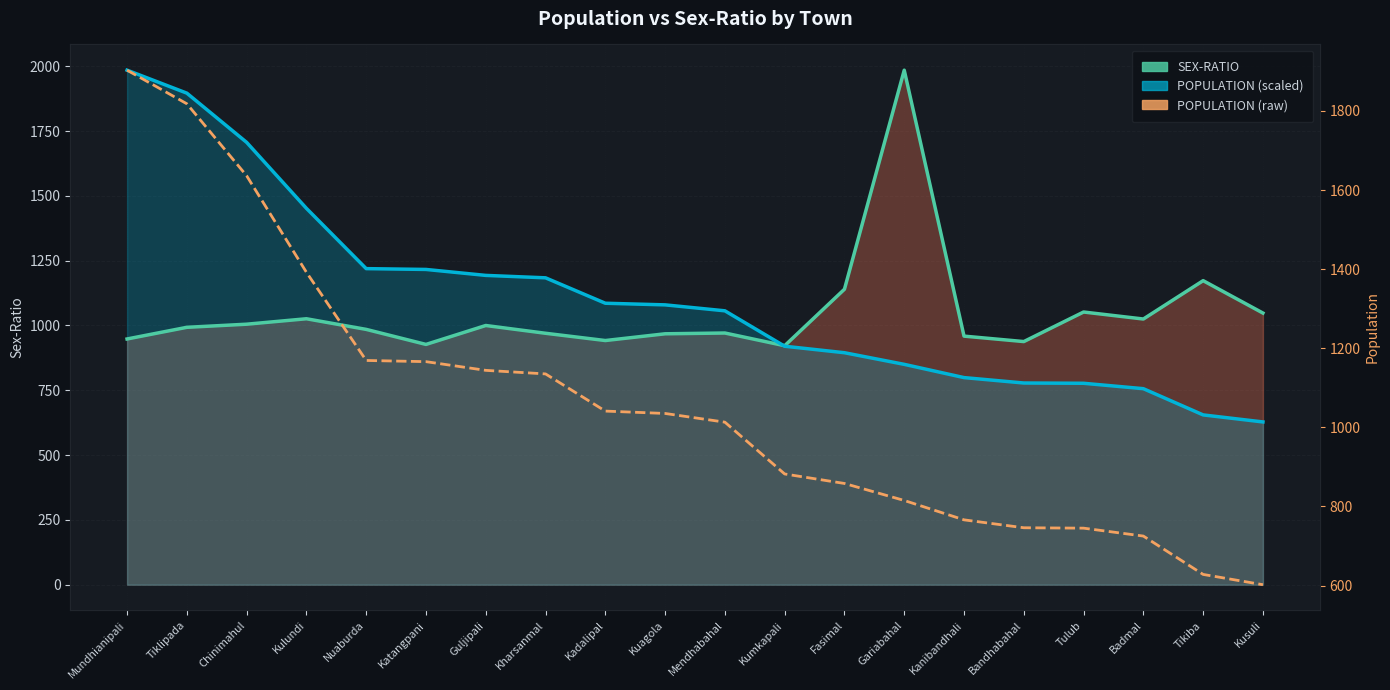

What is the smallest value displayed?

602.0